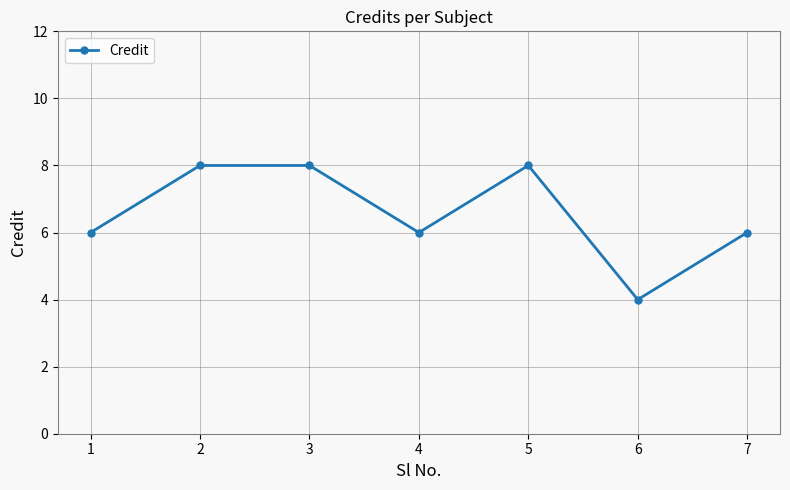

Count the number of data series in this chart.

1